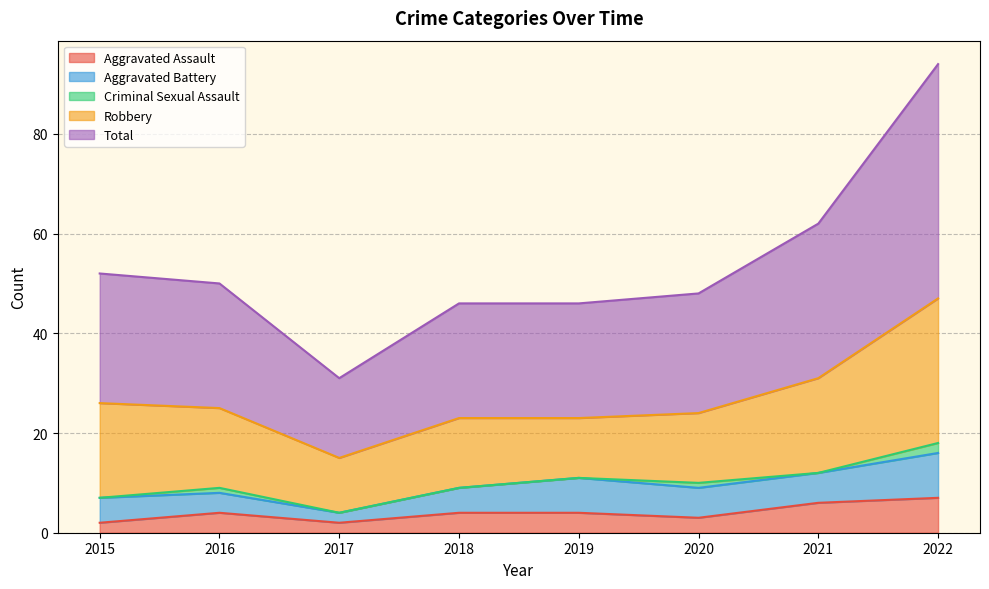

What is the difference between the second highest and second lowest values in the Total series?

8